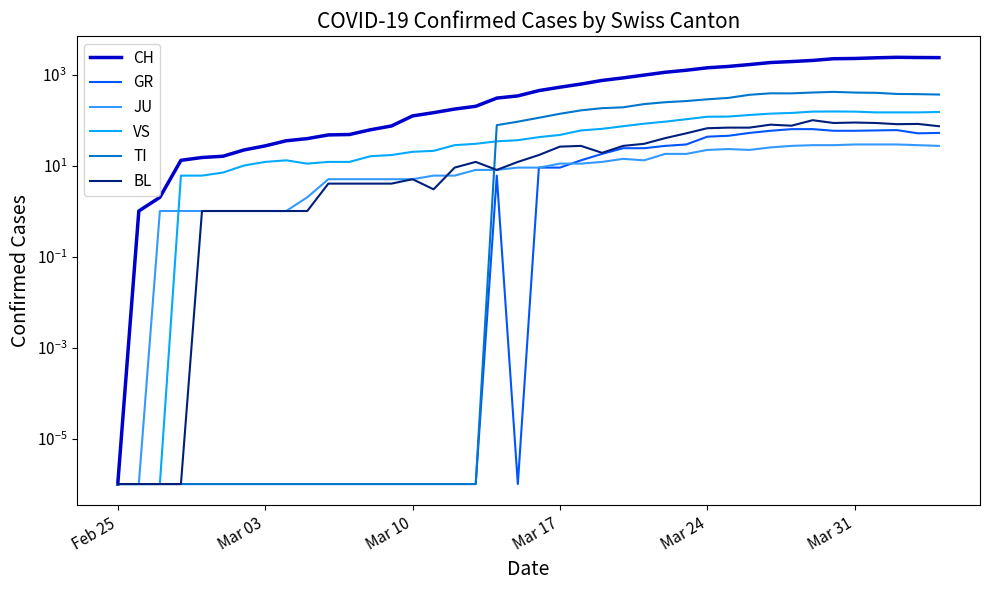

How many lines are shown in the chart?

6